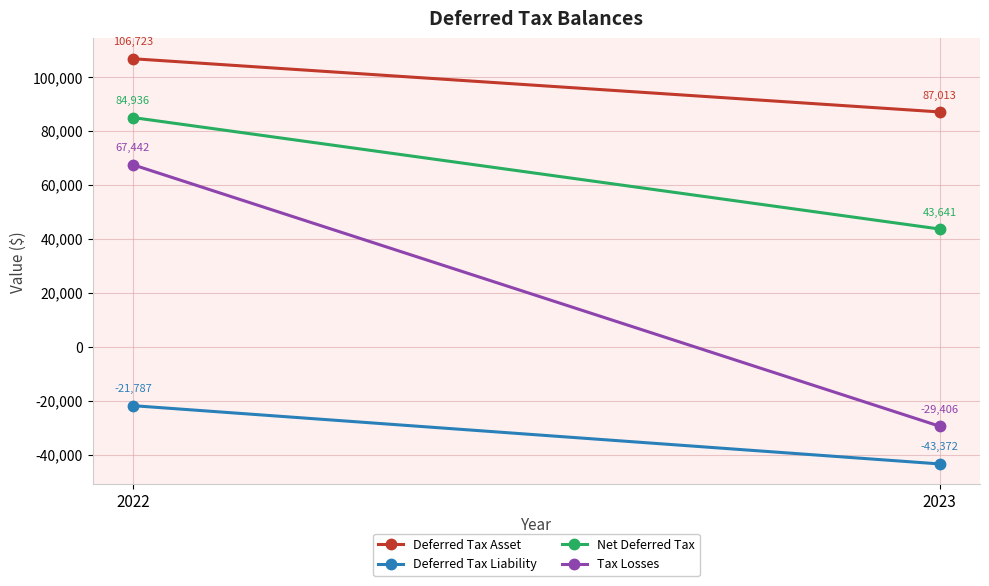

What is the average value of the Net Deferred Tax series?

64288